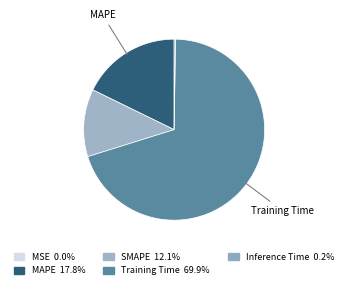

Which slice represents more than half of the pie?

Training Time